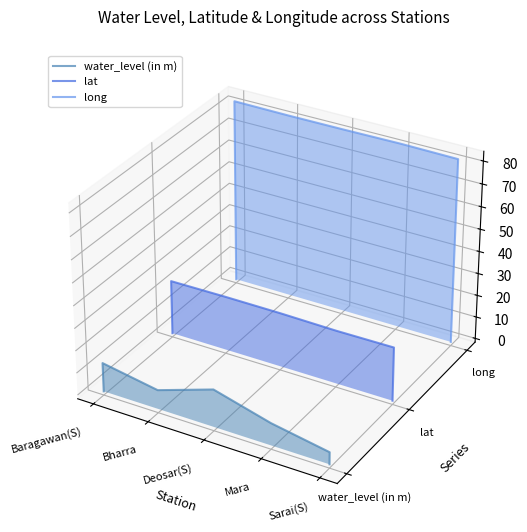

Which category has the highest value in the lat series?

Bharra